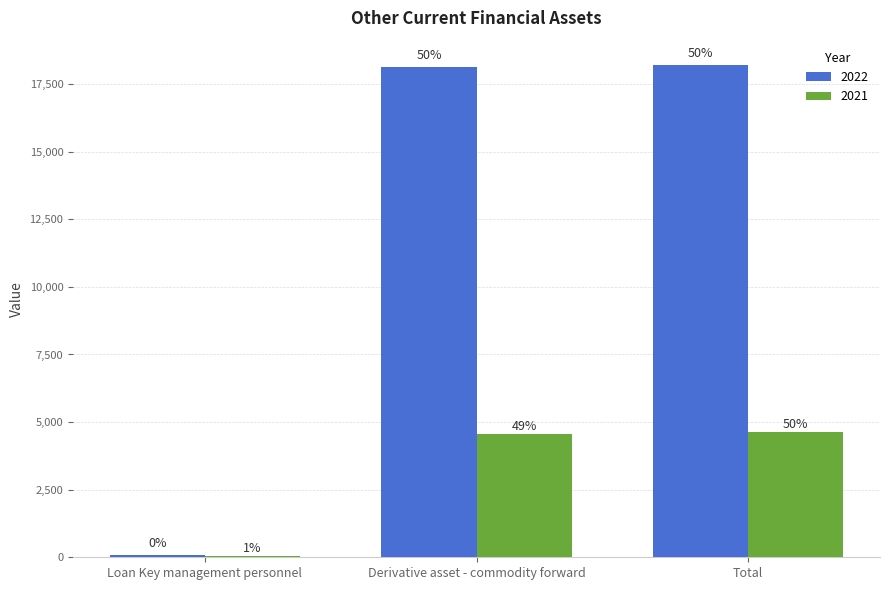

What is the average value of the 2022 series?

12130